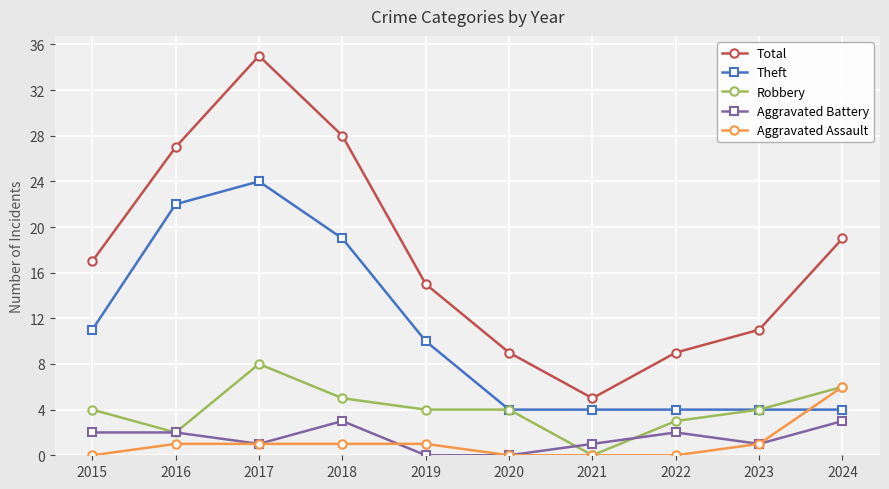

The Theft series shows 4 at 2021. True or false?

True